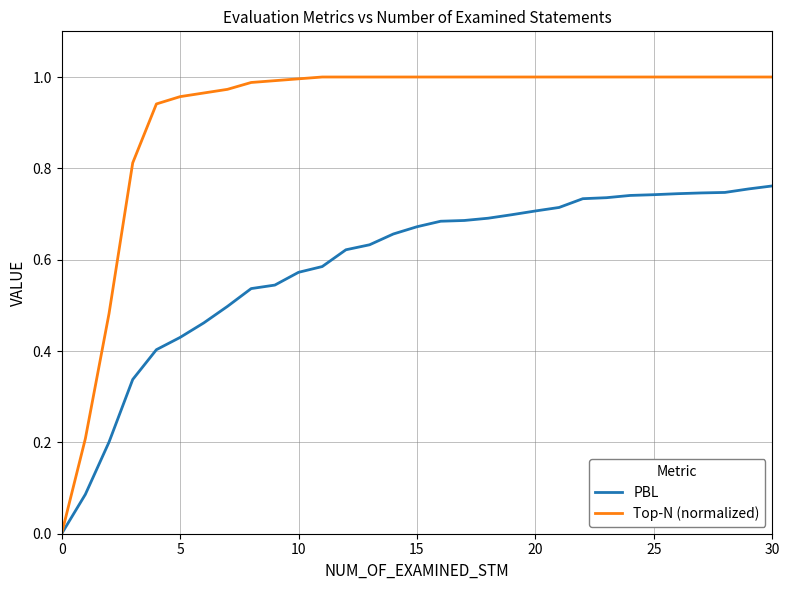

Which series has the largest range (max minus min)?

Top-N (normalized)